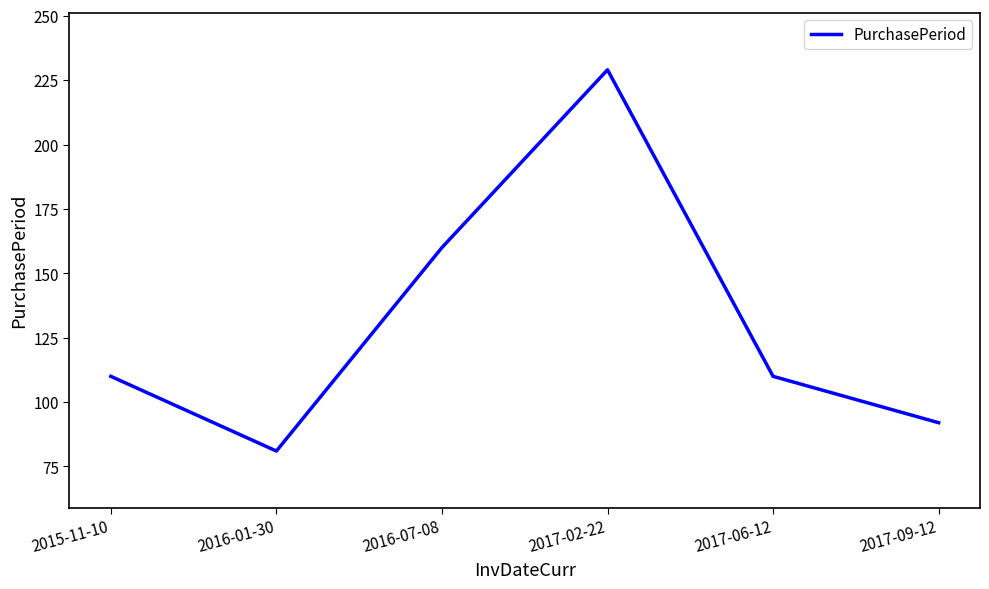

Count the number of categories in the chart.

6